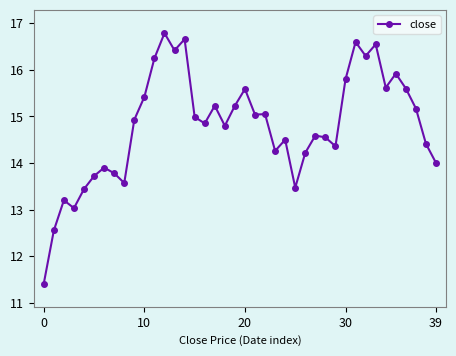

True or false: there are more than 2 points higher than both neighbors.

True